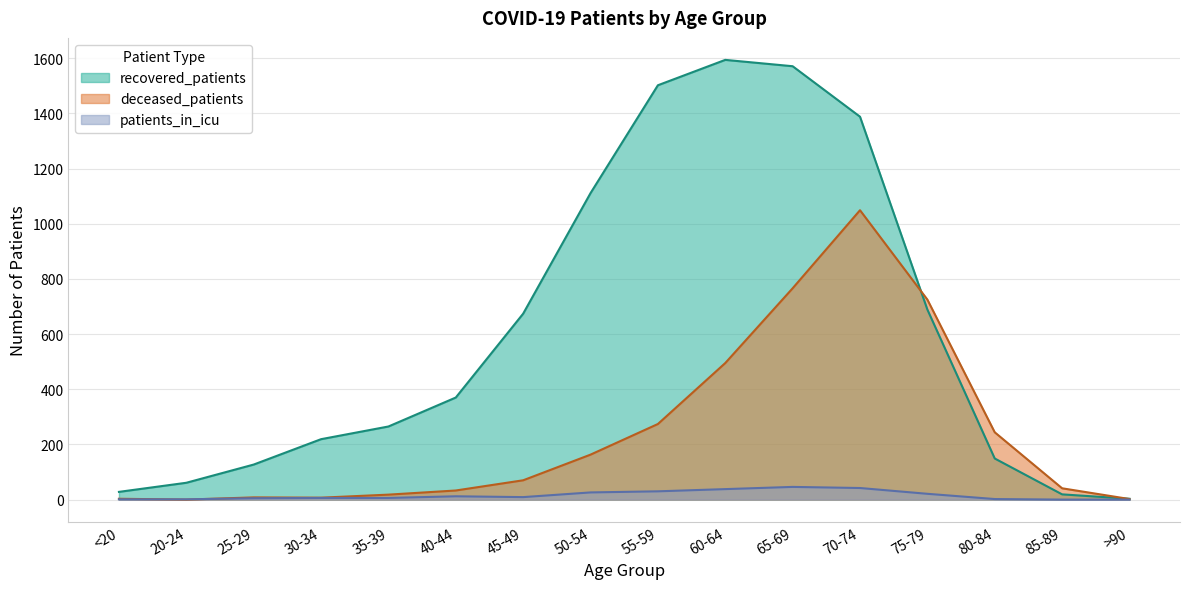

Which category has the lowest value across all series?

20-24